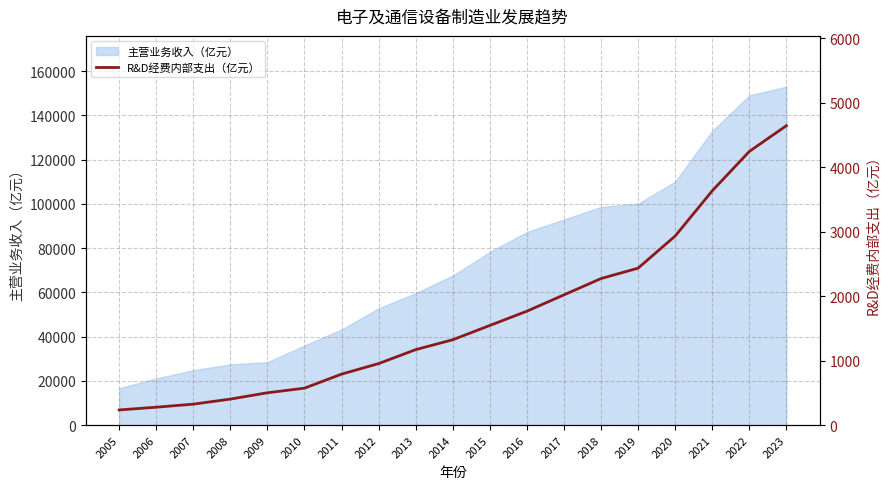

What is the highest value of the 主营业务收入（亿元） series?

153047.0